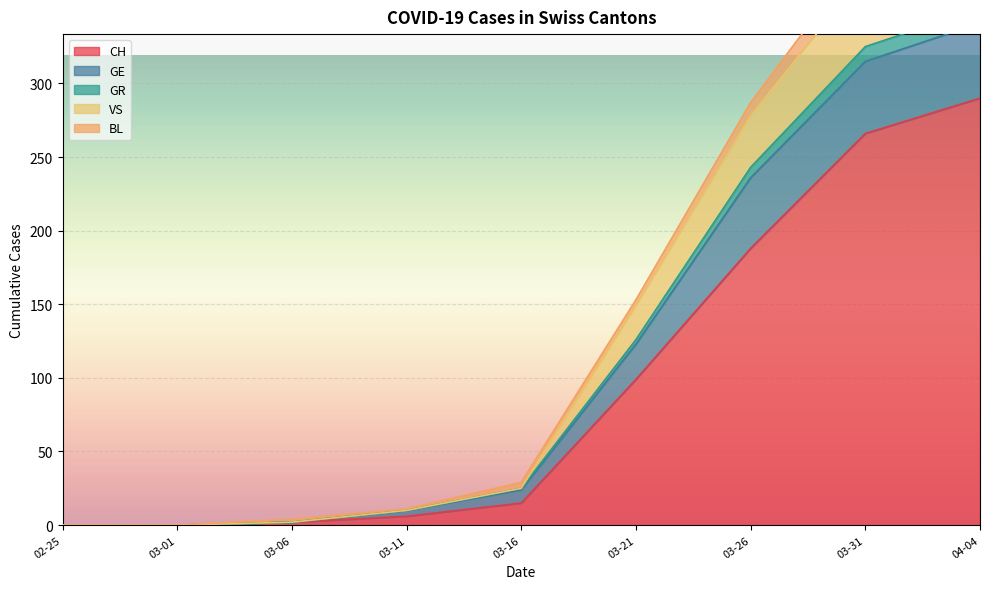

Which series has the largest total across all categories?

VS